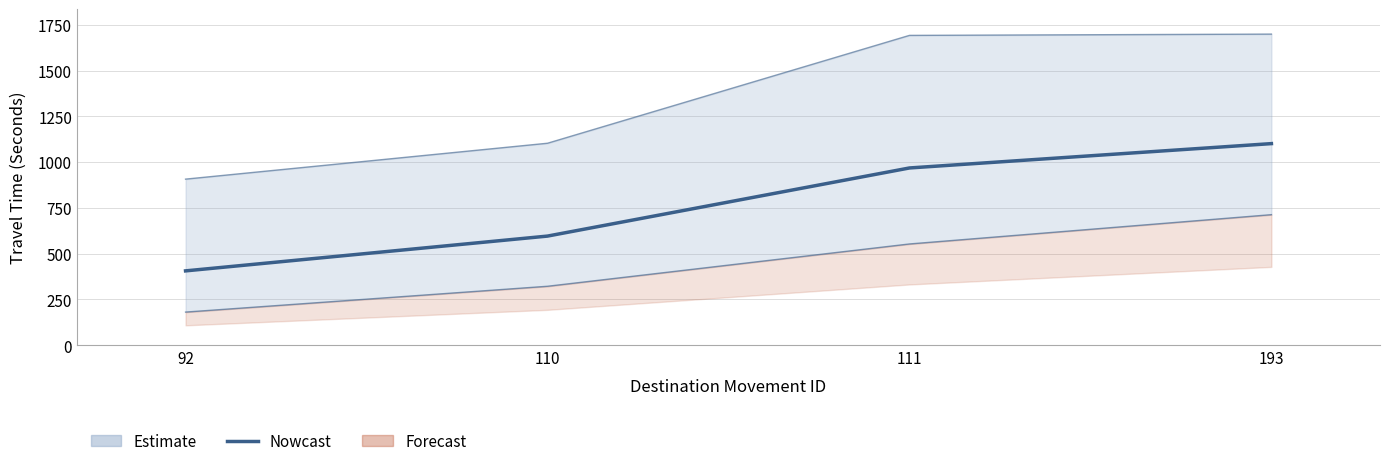

The value at 92 is 103. True or false?

False